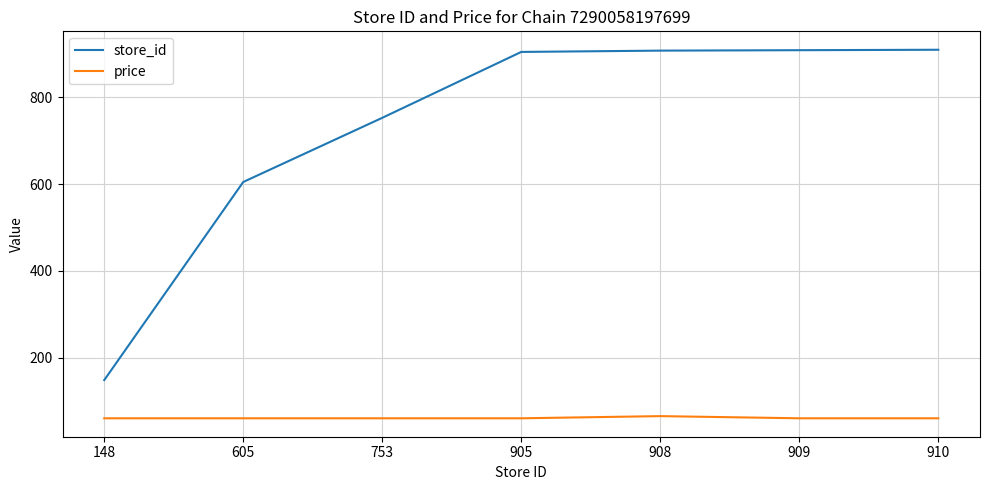

What is the difference between the maximum and minimum values in the store_id series?

762.0